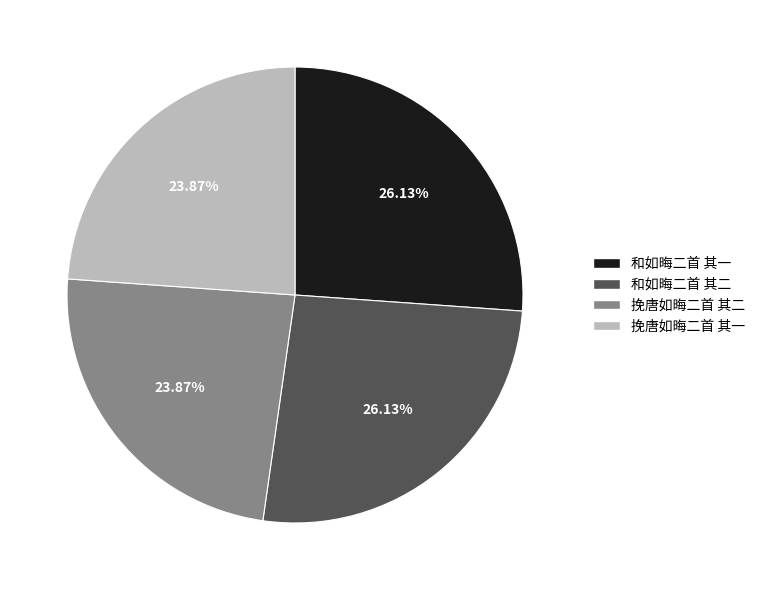

What is the total percentage of 挽唐如晦二首 其二 and 和如晦二首 其一?

50.0%